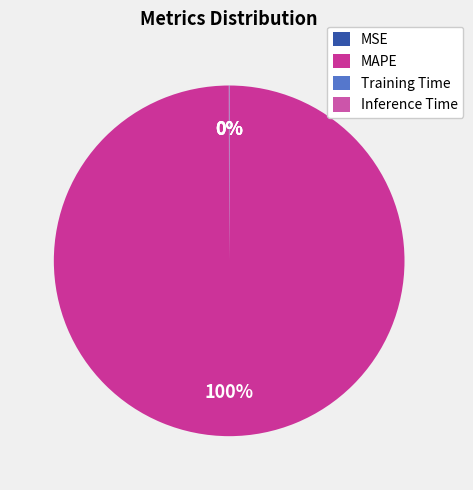

How many segments does this pie chart have?

4